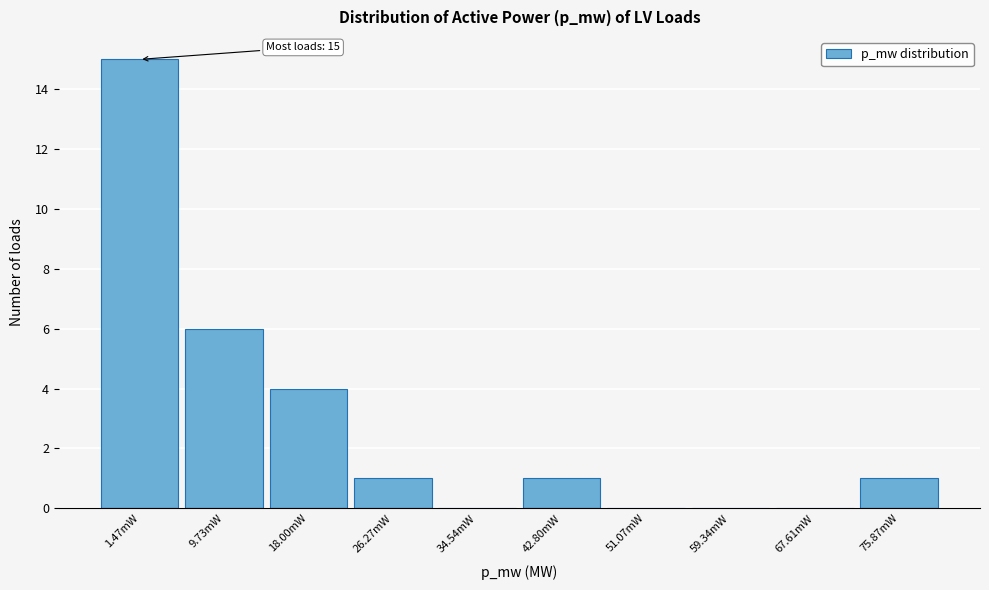

Reading left to right, transcribe all the data shown in this chart.

1.47mW=15	9.73mW=6	18.00mW=4	26.27mW=1	34.54mW=0	42.80mW=1	51.07mW=0	59.34mW=0	67.61mW=0	75.87mW=1